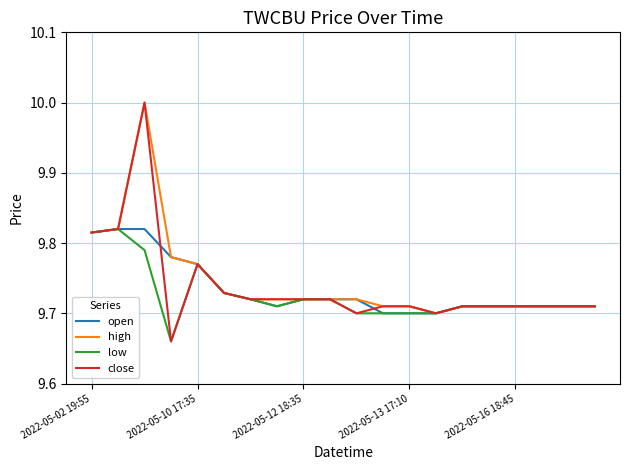

What is the maximum value shown in the chart?

10.0